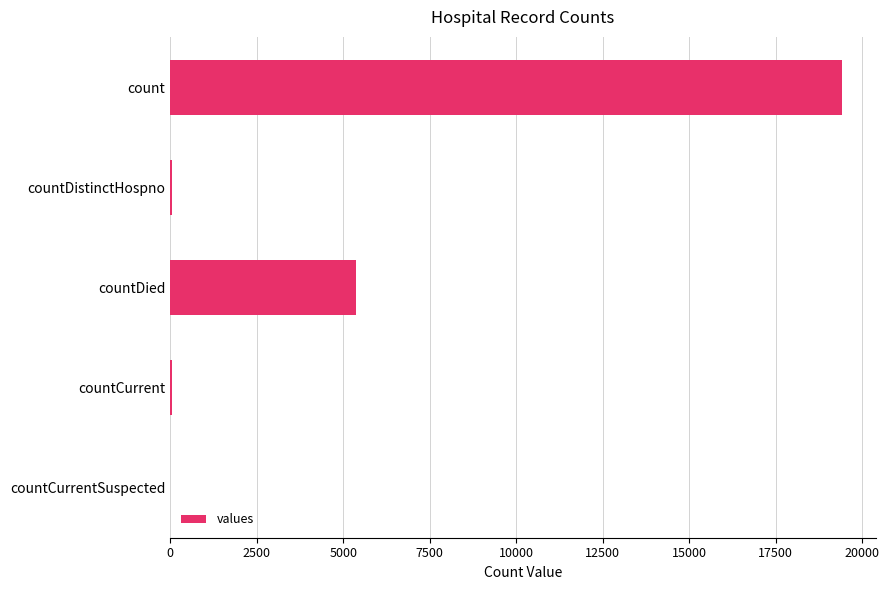

What is the sum of all values?

24875